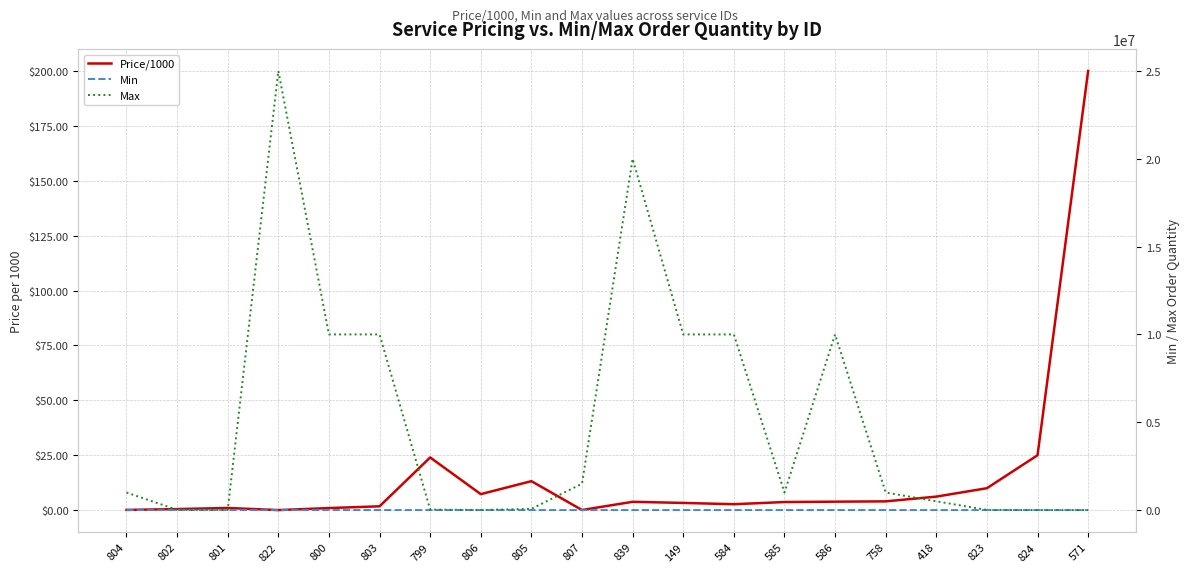

What is the difference between the Min values at 149 and 803?

900.0